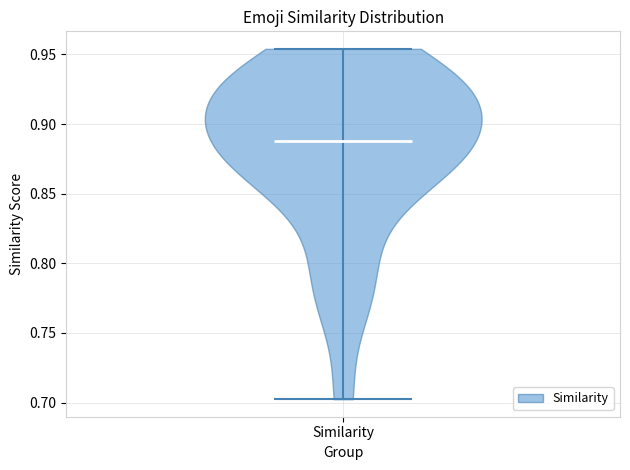

What is the lowest point the violin for Similarity reaches on the y-axis? The values are not printed on the chart, so give them approximately, as read against the axis.

0.700